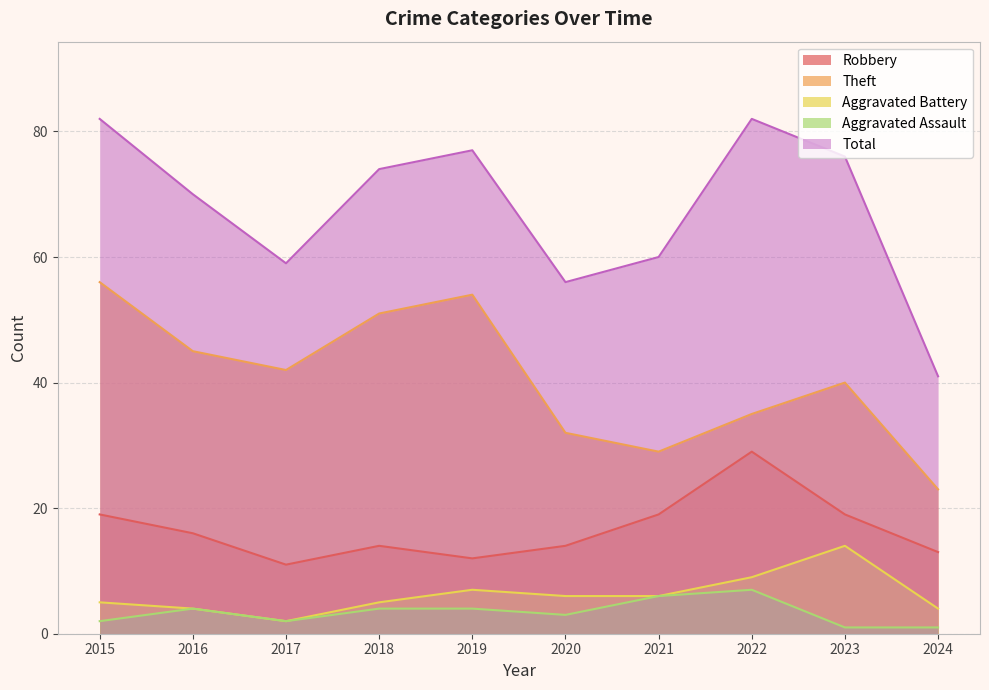

Which category has the lowest value across all series?

2023